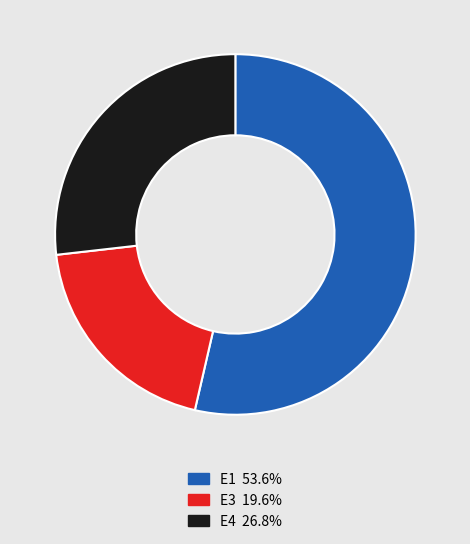

Does any single category account for the majority?

Yes